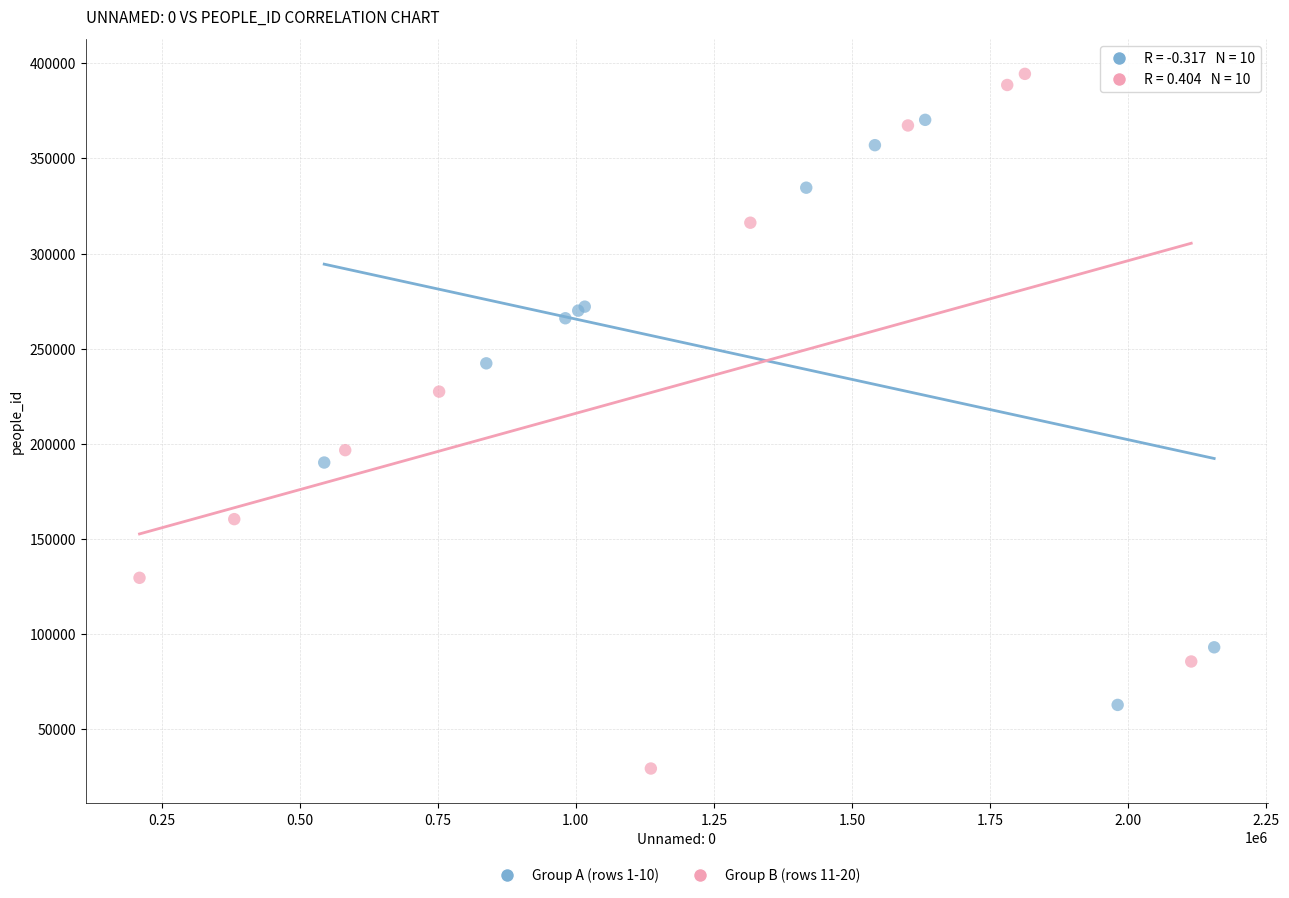

Which series contains the lowest Y value?

Group B (rows 11-20)